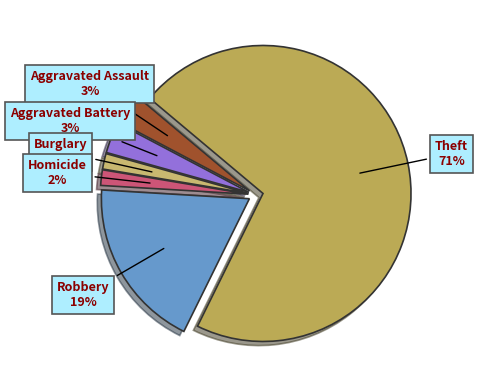

To the nearest percent, what is the difference between the largest and smallest slice percentages?

69%